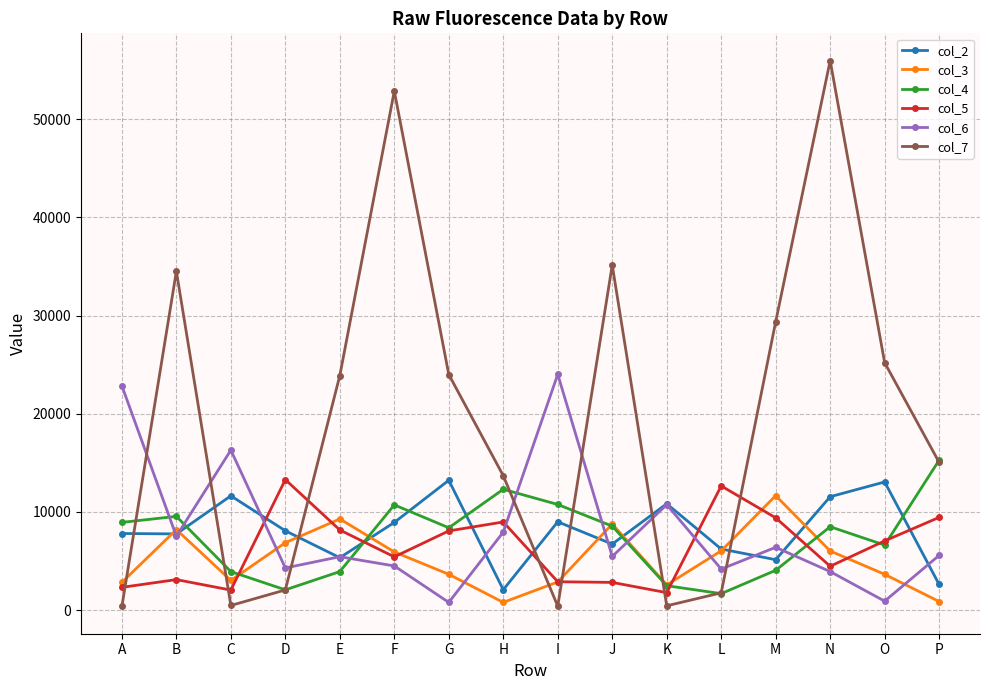

Which series has the largest total across all categories?

col_7